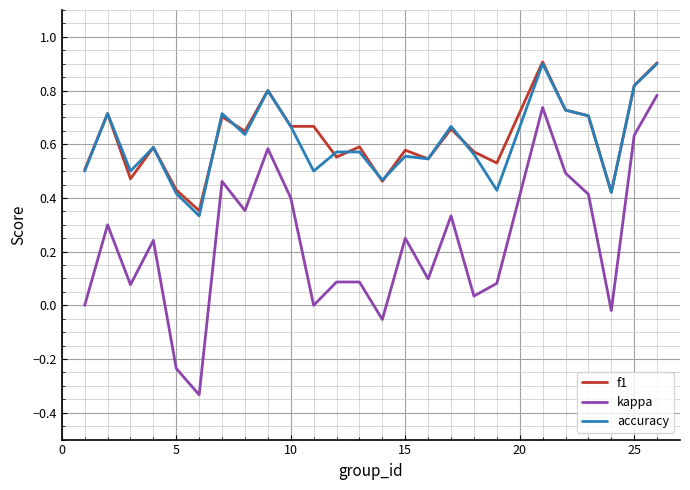

Which series has the widest spread of values?

kappa